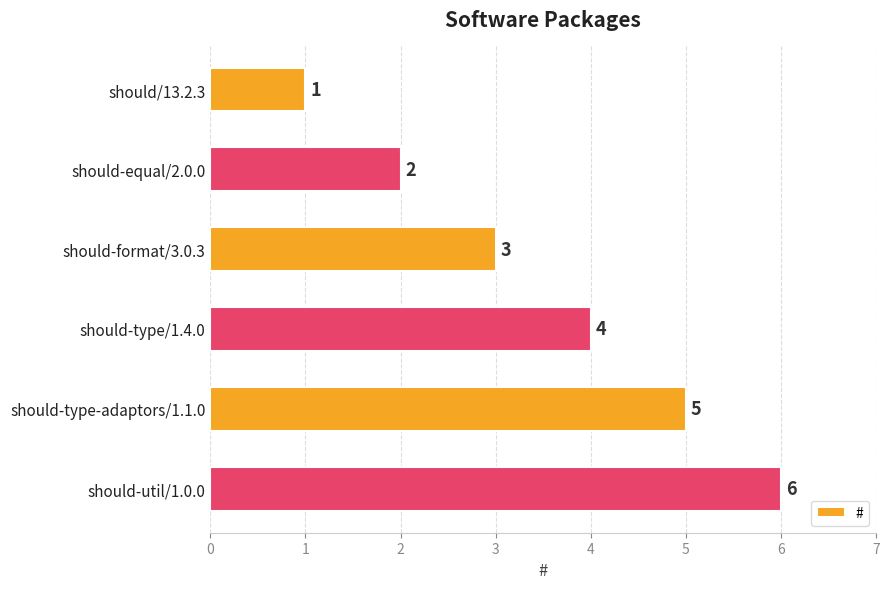

Approximately how many times larger is the value at should-type-adaptors/1.1.0 compared to should-format/3.0.3?

1.7